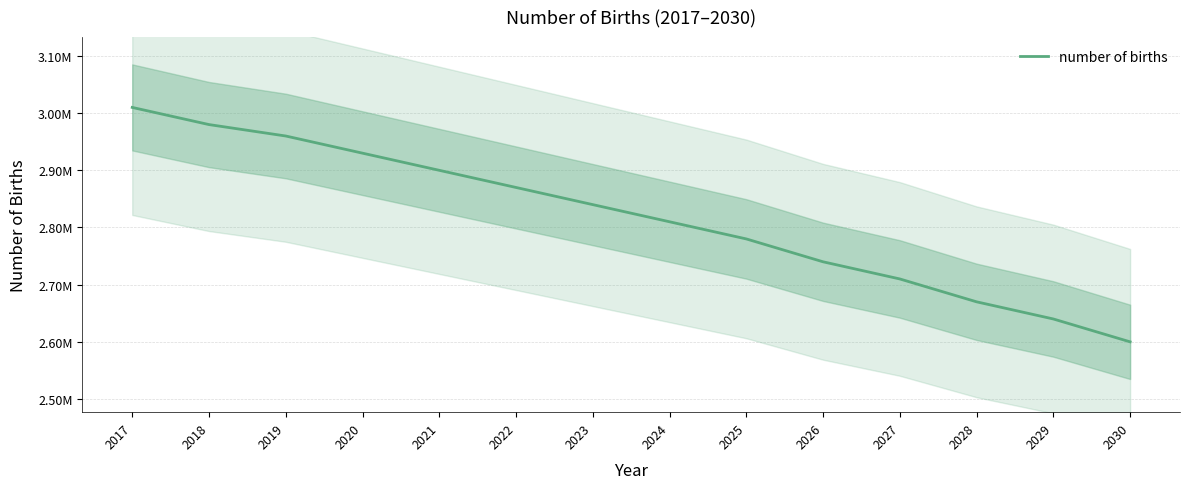

Reading right to left, transcribe all the data shown in this chart.

2600000	2640000	2670000	2710000	2740000	2780000	2810000	2840000	2870000	2900000	2930000	2960000	2980000	3010000